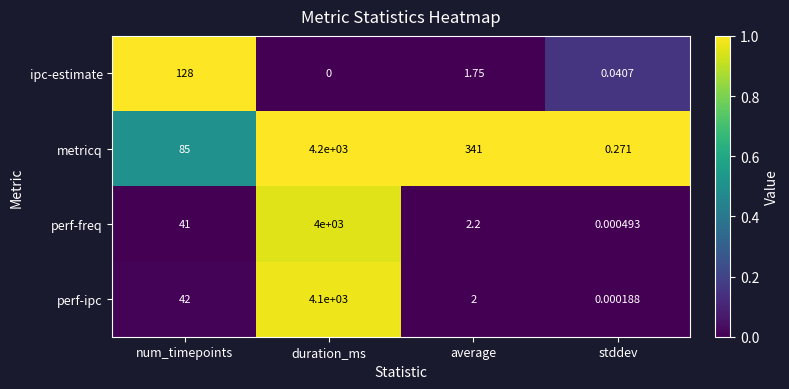

Which category has the lowest value in the perf-freq series?

stddev